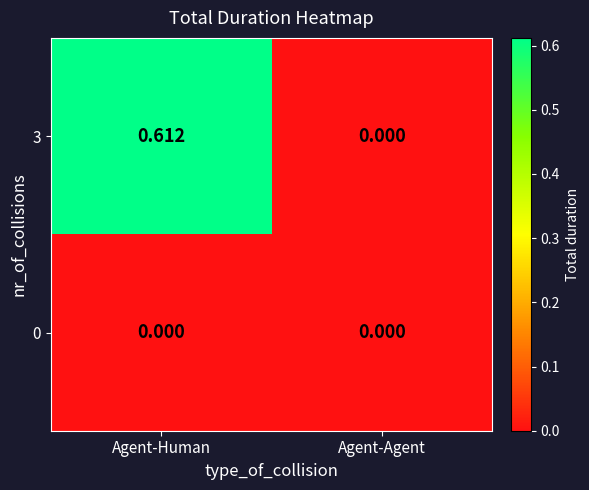

Where is 3 nearest to the value 0?

Agent-Agent